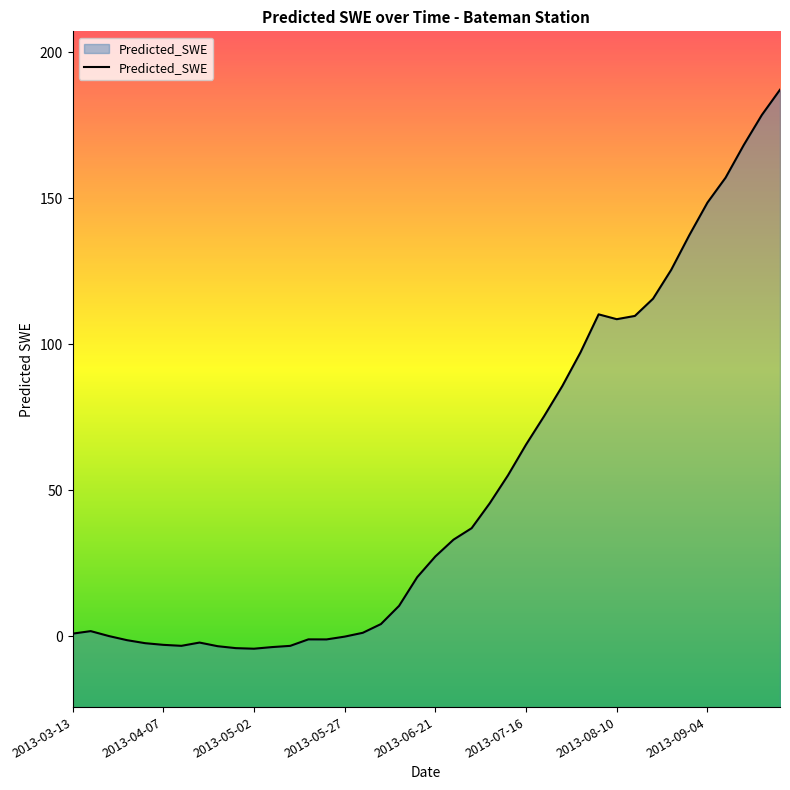

List the labels in order of value, largest first.

2013-09-24, 2013-09-19, 2013-09-14, 2013-09-09, 2013-09-04, 2013-08-30, 2013-08-25, 2013-08-20, 2013-08-05, 2013-08-15, 2013-08-10, 2013-07-31, 2013-07-26, 2013-07-21, 2013-07-16, 2013-07-11, 2013-07-06, 2013-07-01, 2013-06-26, 2013-06-21, 2013-06-16, 2013-06-11, 2013-06-06, 2013-03-18, 2013-06-01, 2013-03-13, 2013-03-23, 2013-05-27, 2013-05-17, 2013-05-22, 2013-03-28, 2013-04-17, 2013-04-02, 2013-04-07, 2013-04-12, 2013-05-12, 2013-04-22, 2013-05-07, 2013-04-27, 2013-05-02